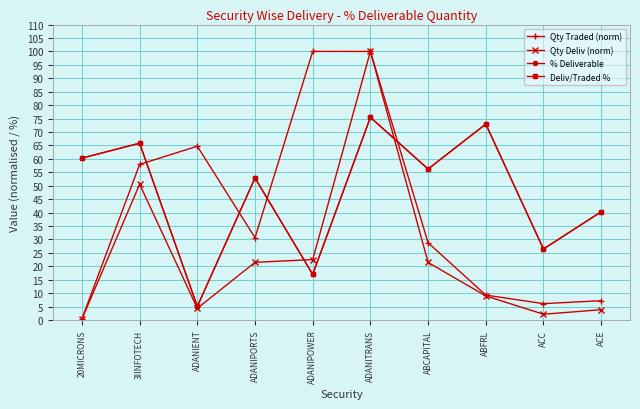

At which category does % Deliverable reach its first local valley?

ADANIENT